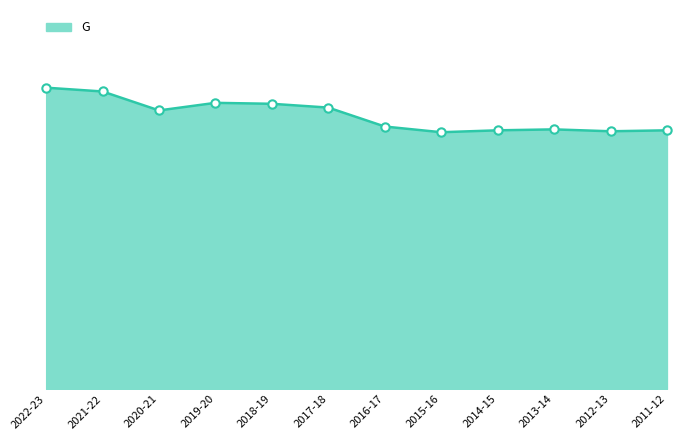

Reading right to left, extract all data points from this chart.

2011-12=2.7	2012-13=2.7	2013-14=2.7	2014-15=2.7	2015-16=2.7	2016-17=2.8	2017-18=3.0	2018-19=3.0	2019-20=3.0	2020-21=2.9	2021-22=3.1	2022-23=3.2